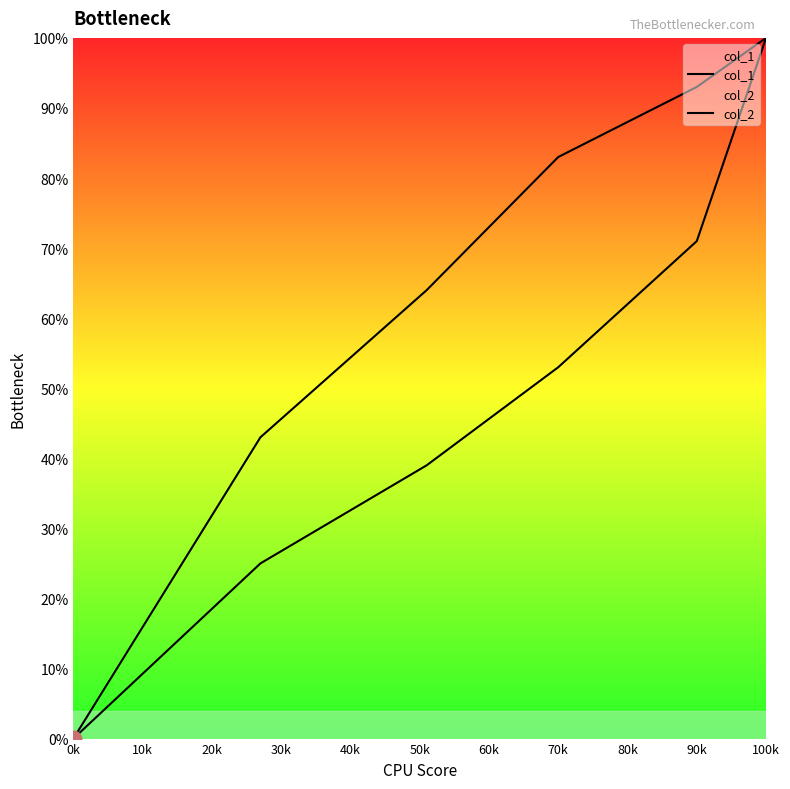

Count the number of data series in this chart.

2